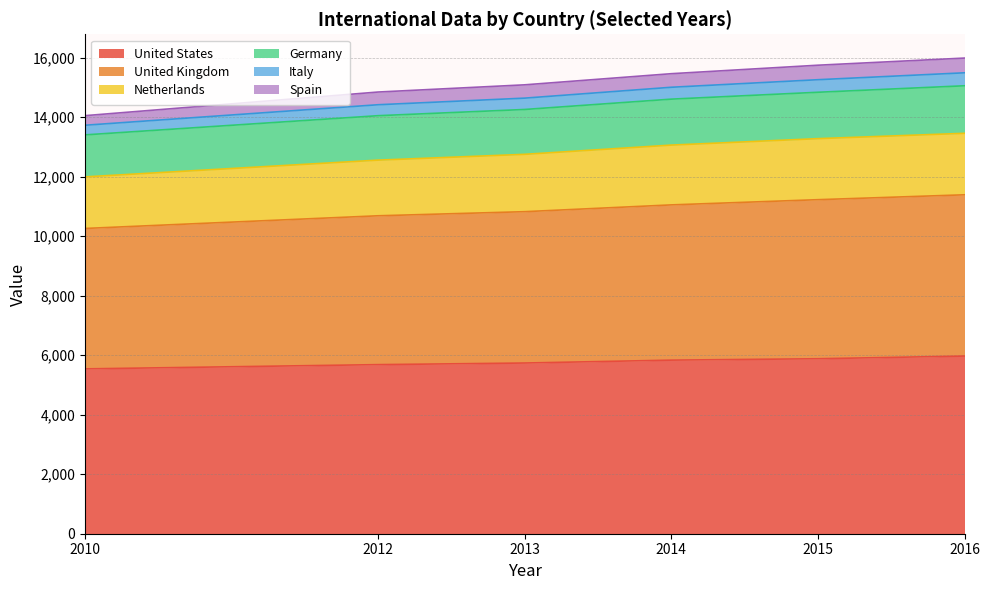

True or false: United Kingdom and Netherlands intersect in this chart.

False